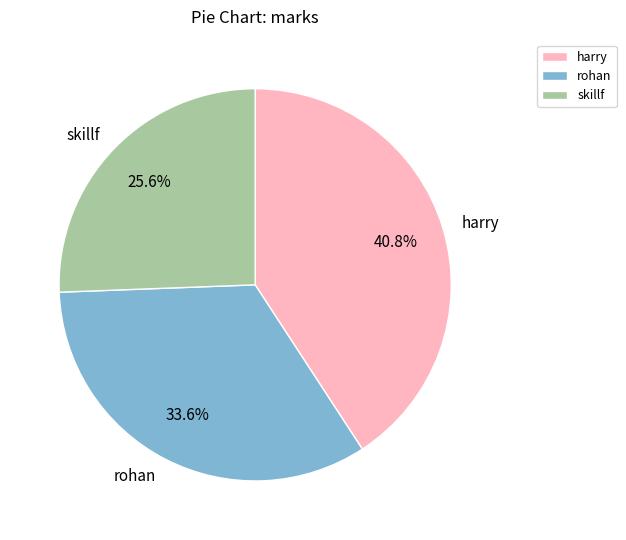

Do harry and rohan together represent more than half of the pie?

Yes